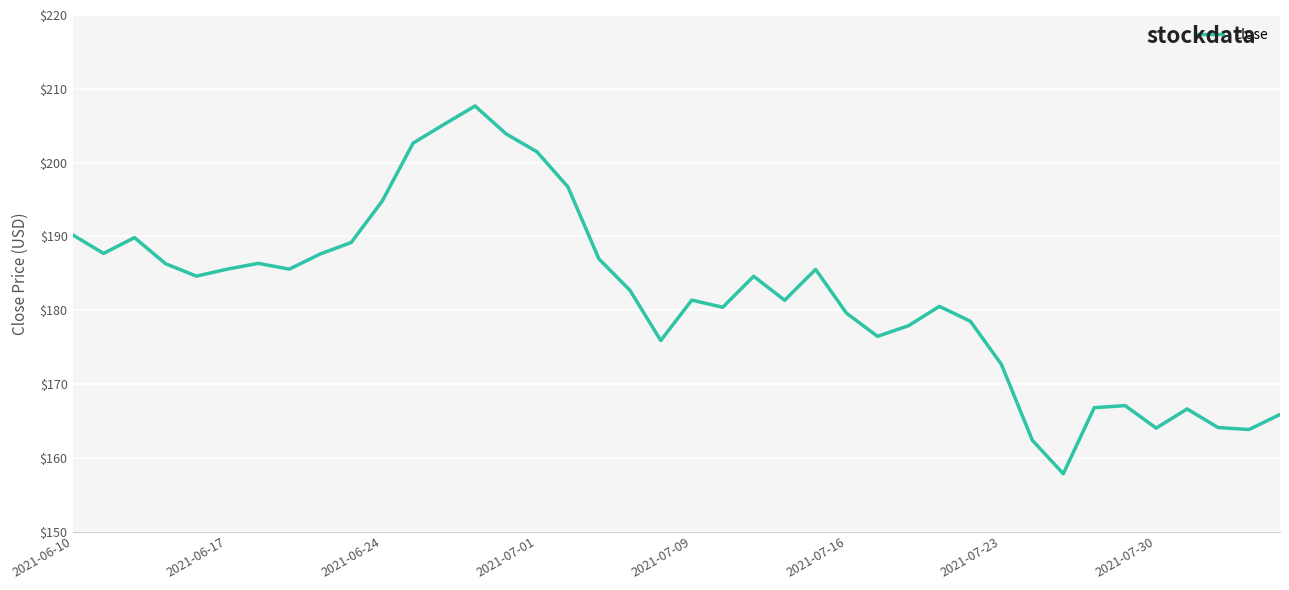

What is the smallest value displayed?

157.8